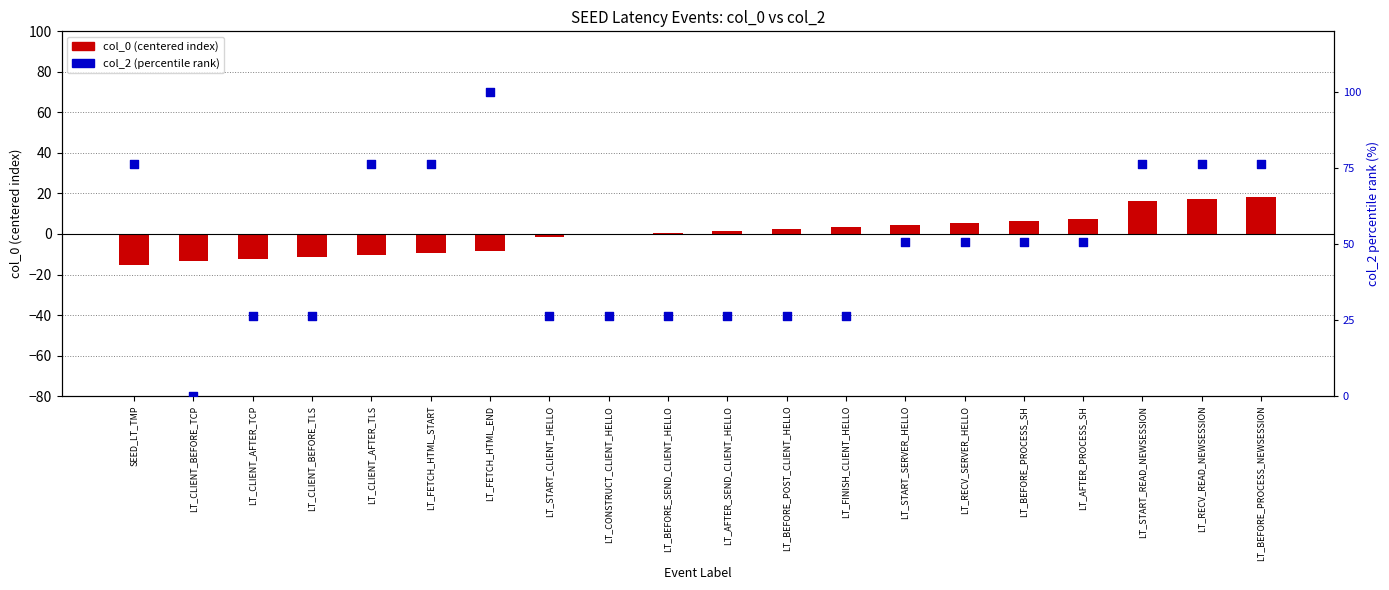

Which series contains the highest Y value?

col_2 (percentile rank)